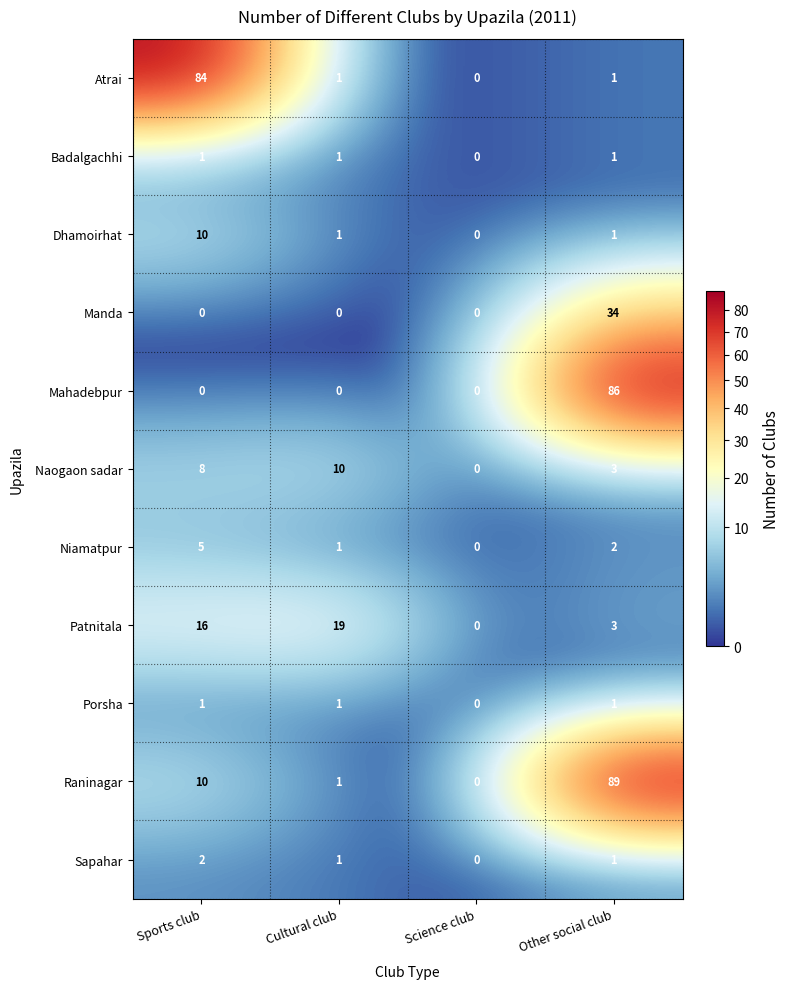

Is the value of Sapahar at Cultural club greater than the value of Patnitala at Science club?

Yes